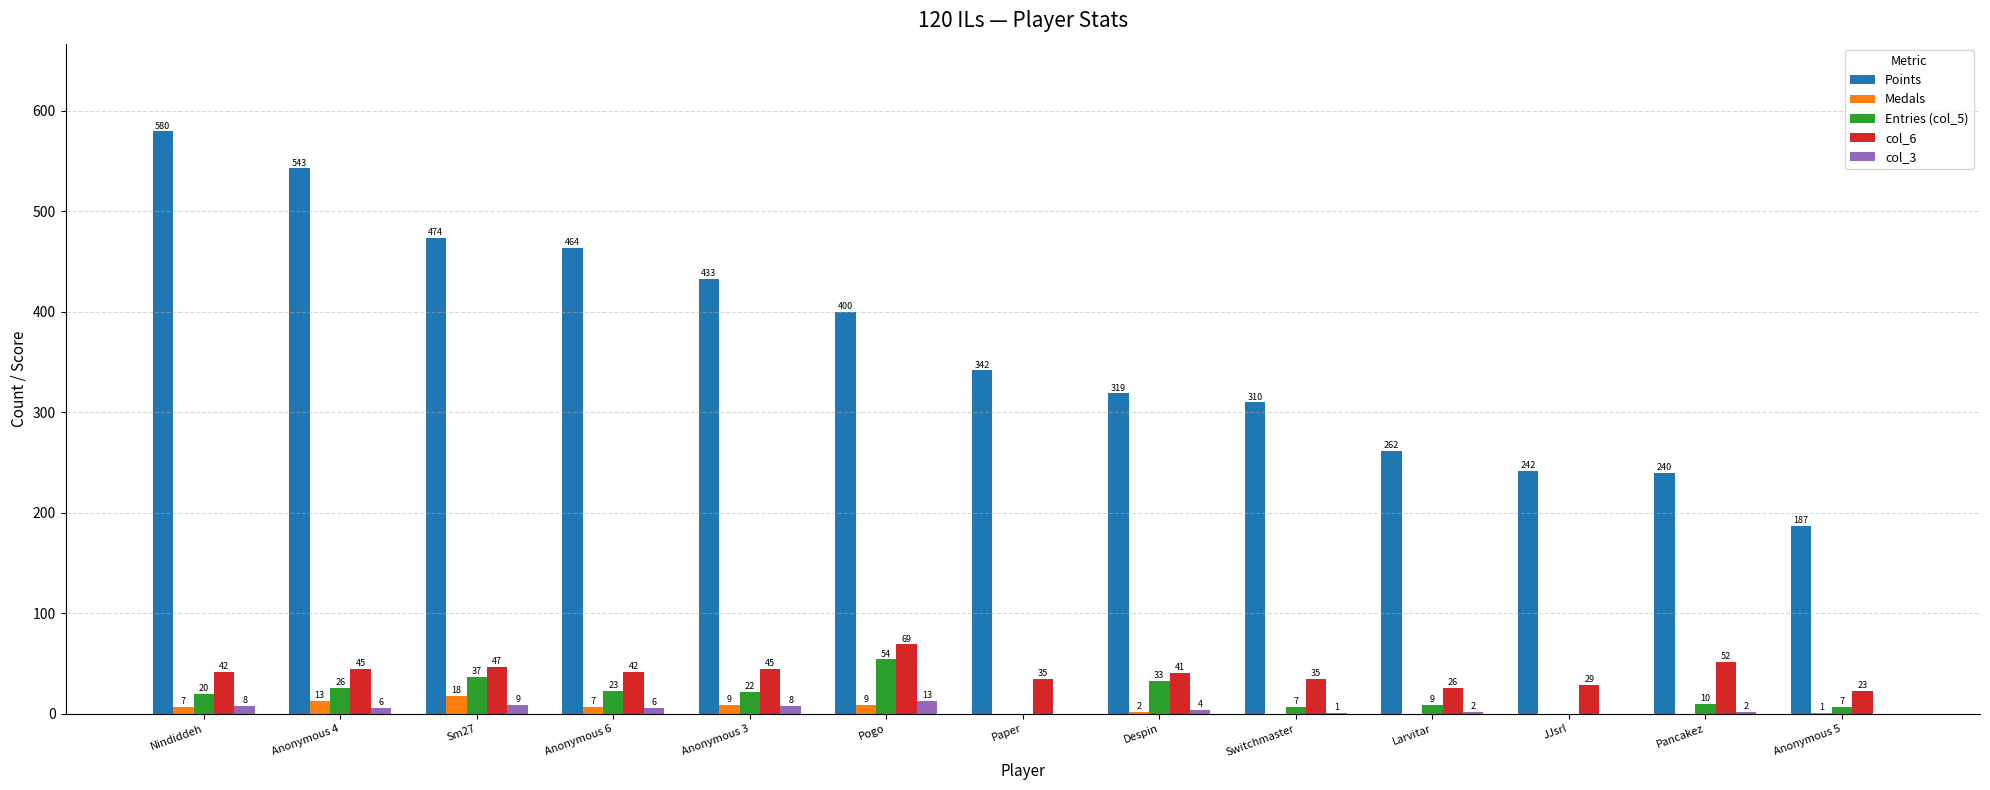

What is the sum of all Points values?

4796